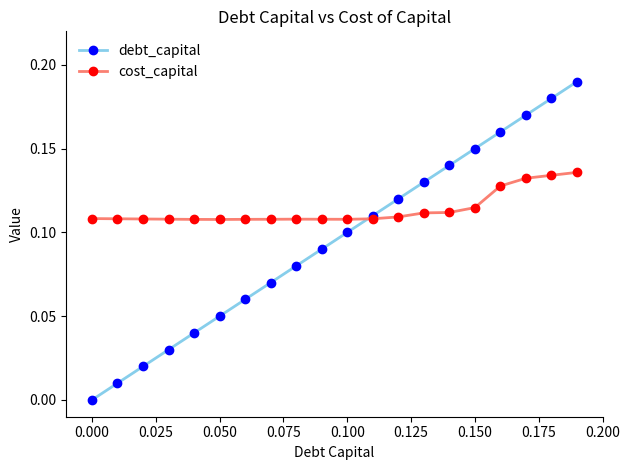

True or false: debt_capital has more than 1 interior local peaks.

False